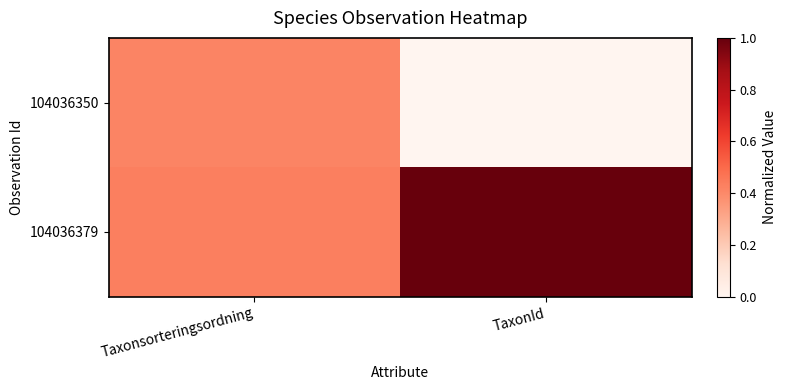

What is the total value across all series at TaxonId?

1.0